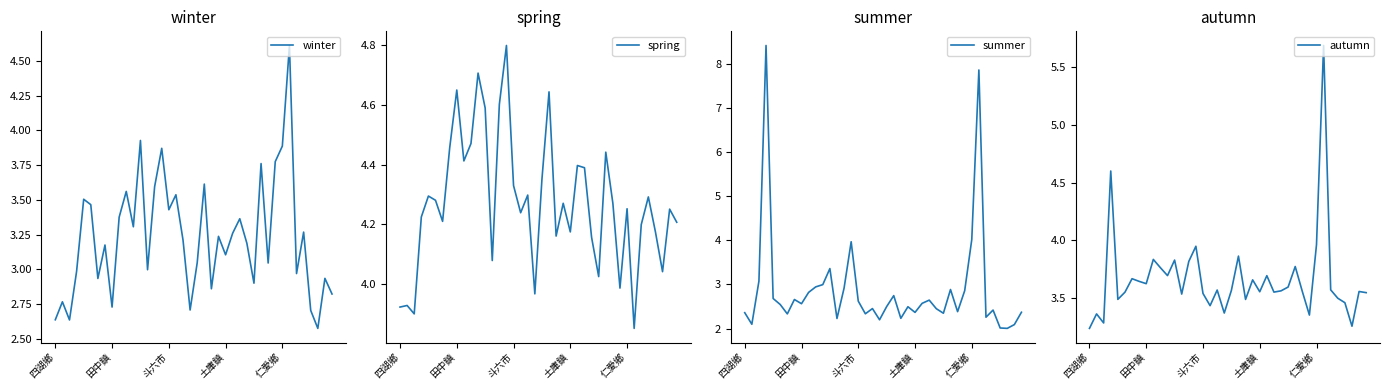

What is the lowest value of the summer series?

2.0